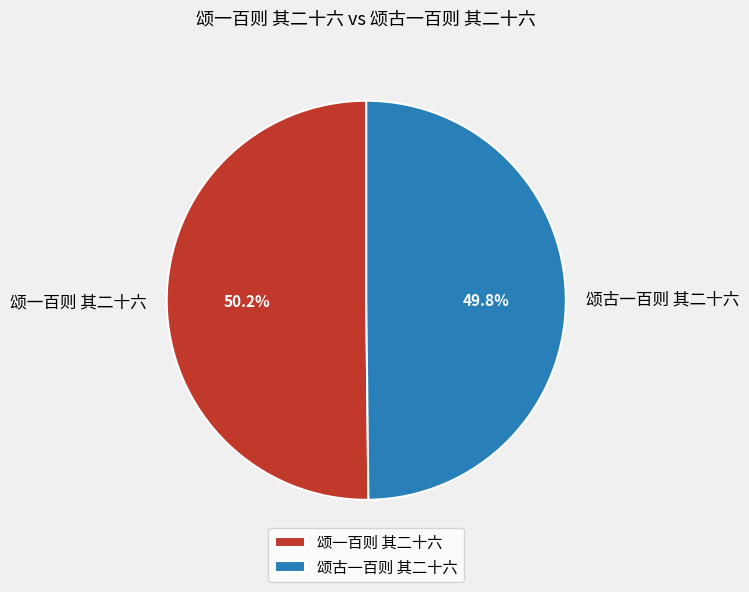

What percentage is the 颂一百则 其二十六 slice, to the nearest percent?

50%